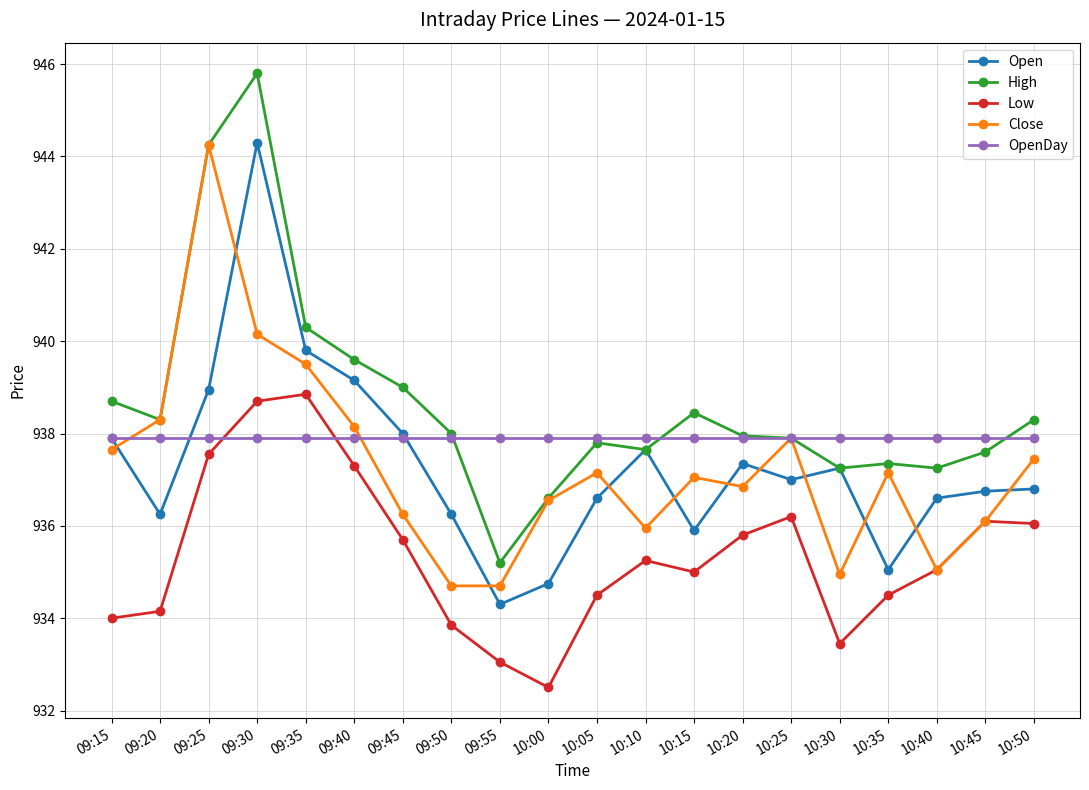

True or false: Low has more than 1 points higher than both neighbors.

True